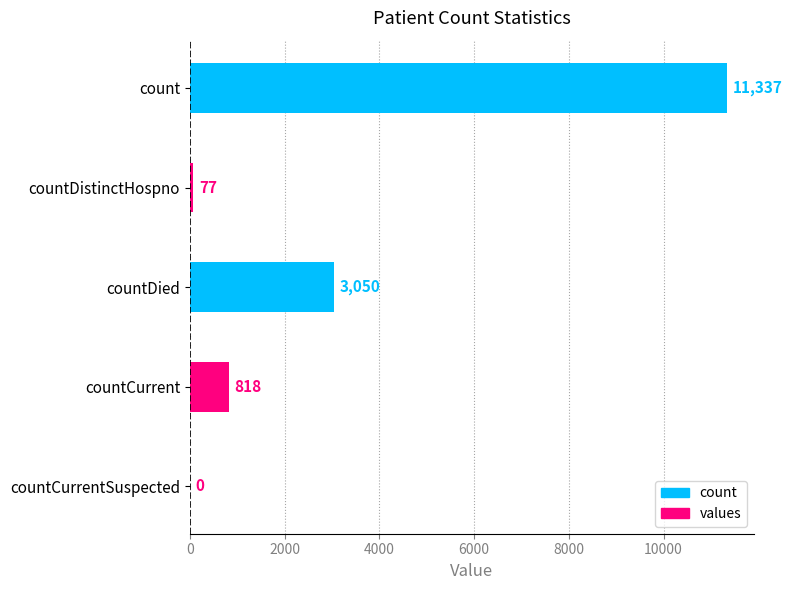

What is the greatest value displayed?

11337